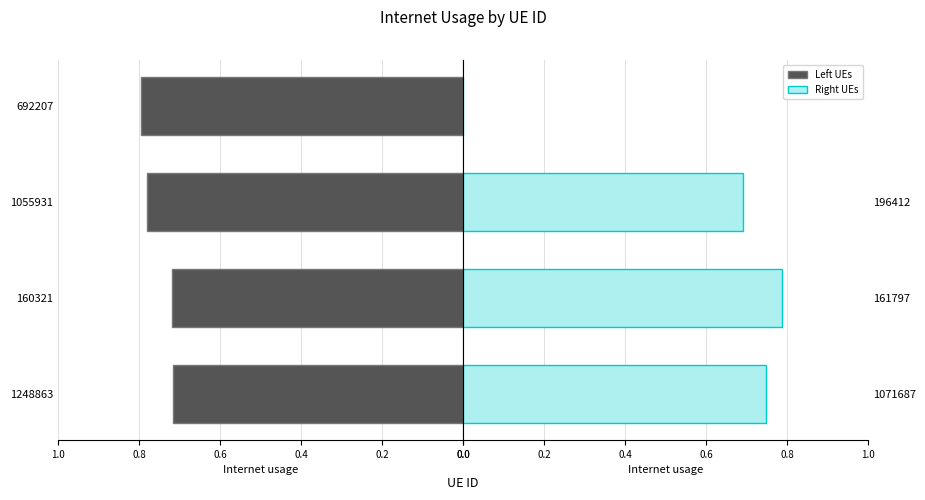

Between 0.0 and 0.4, which series saw the biggest shift?

Left UEs